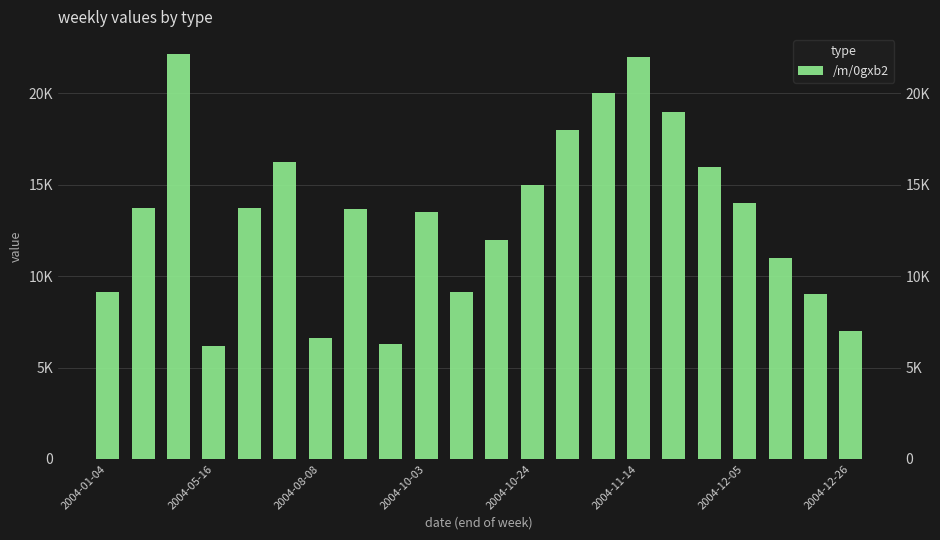

Are the bars horizontal?

No